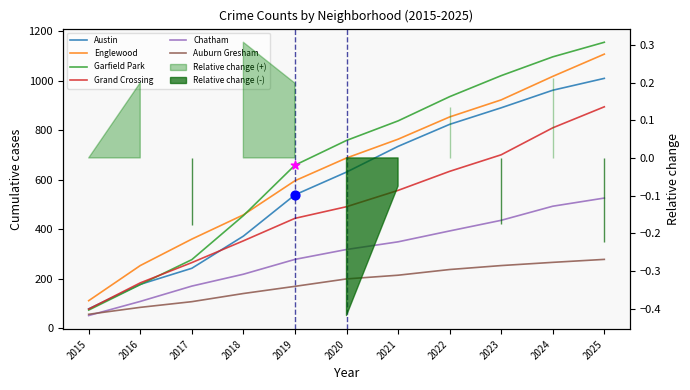

Which series contains the highest Y value?

Garfield Park